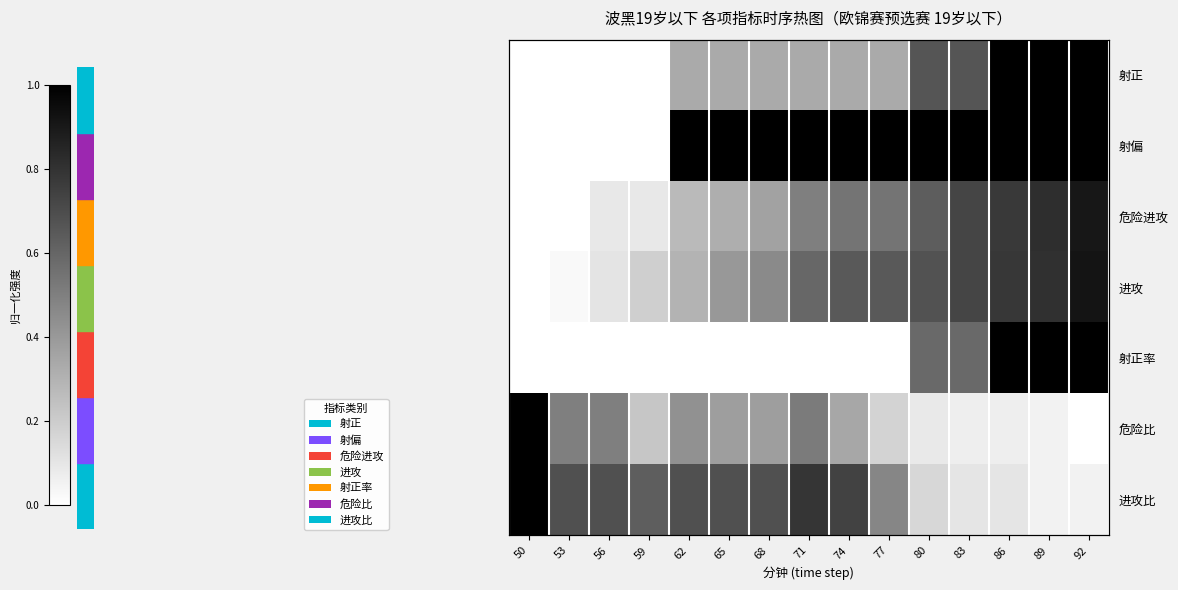

Is the value of 危险进攻 at 53 greater than the value of 危险比 at 56?

No